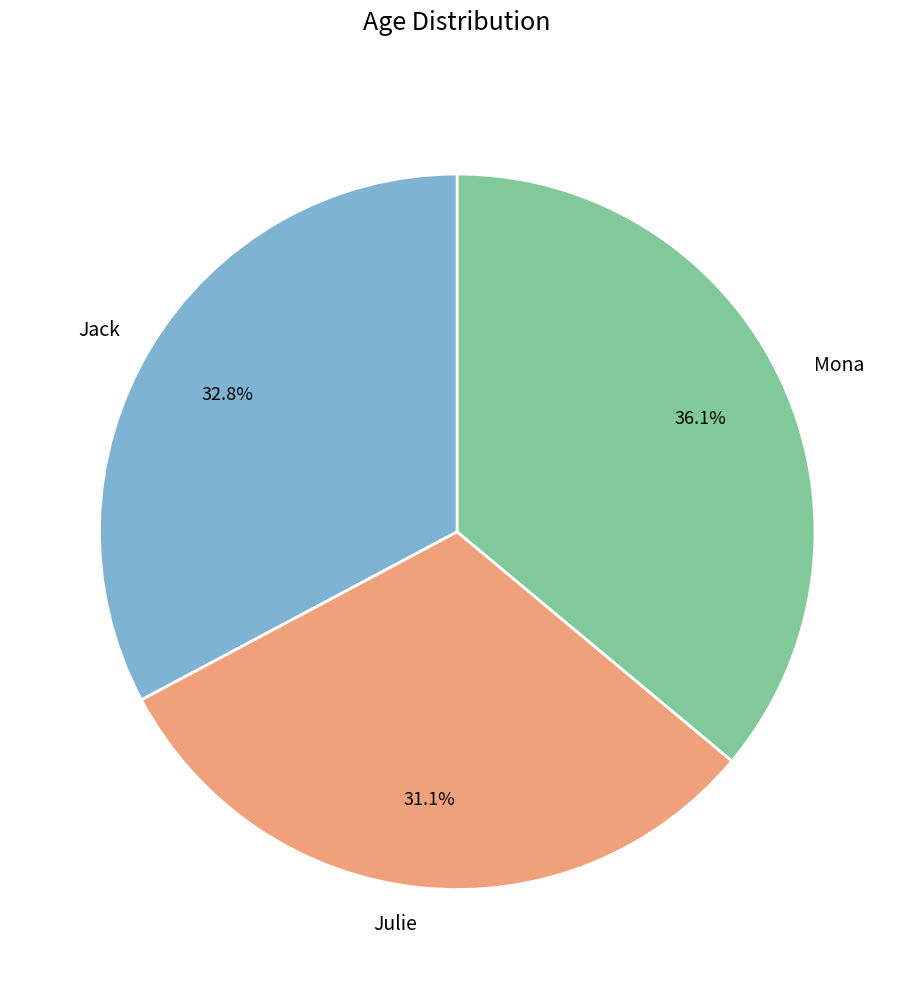

What percentage do Julie and Jack together represent?

63.9%